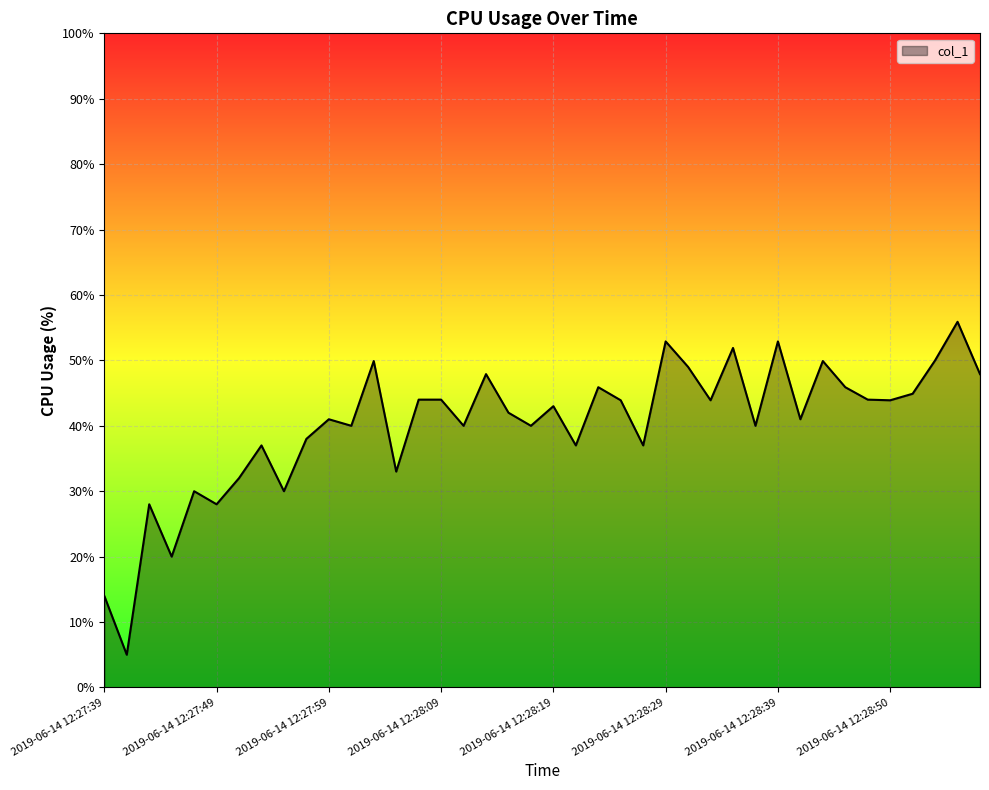

What is the maximum value shown in the chart?

55.9